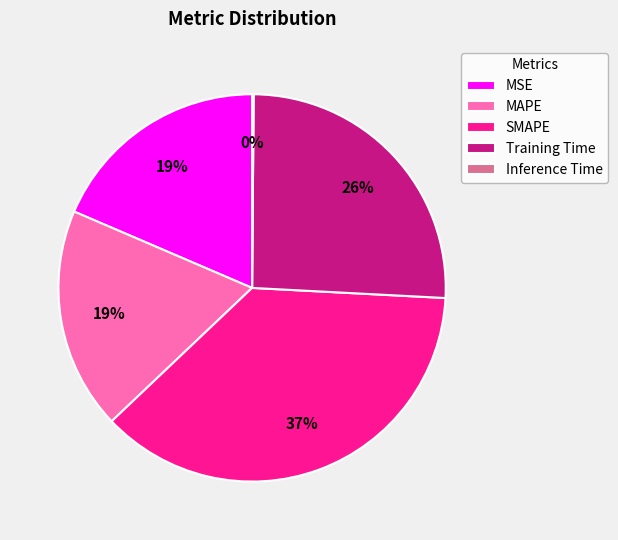

Which slice is the largest?

SMAPE